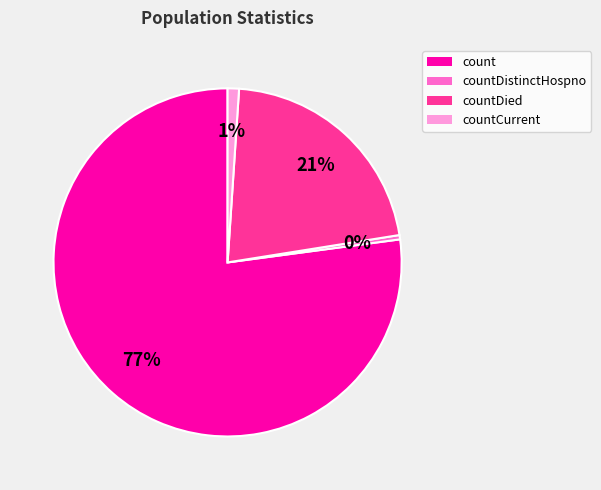

How many slices are in this pie chart?

4